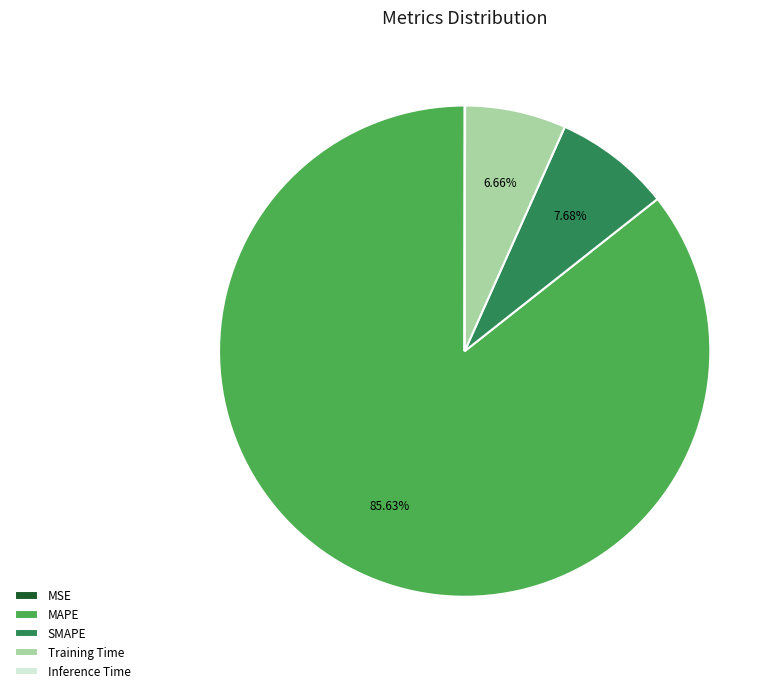

What is the largest slice in the pie chart?

MAPE